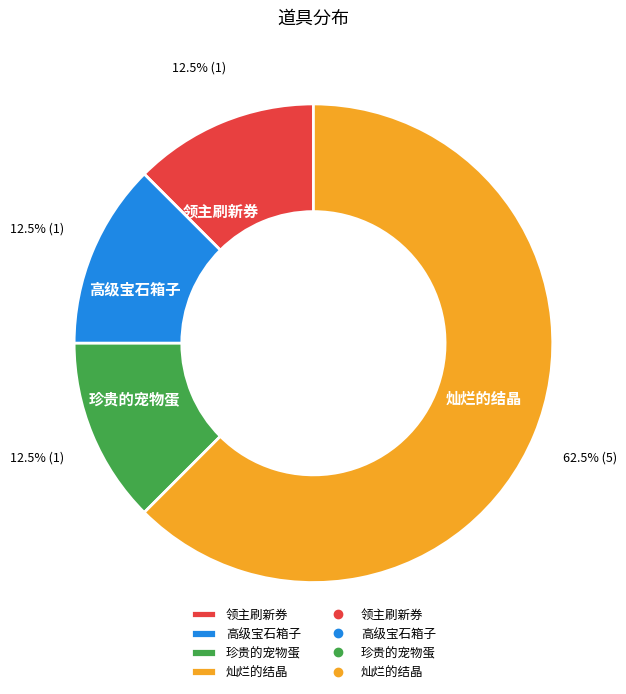

What portion of the pie excludes 领主刷新券?

87.5%